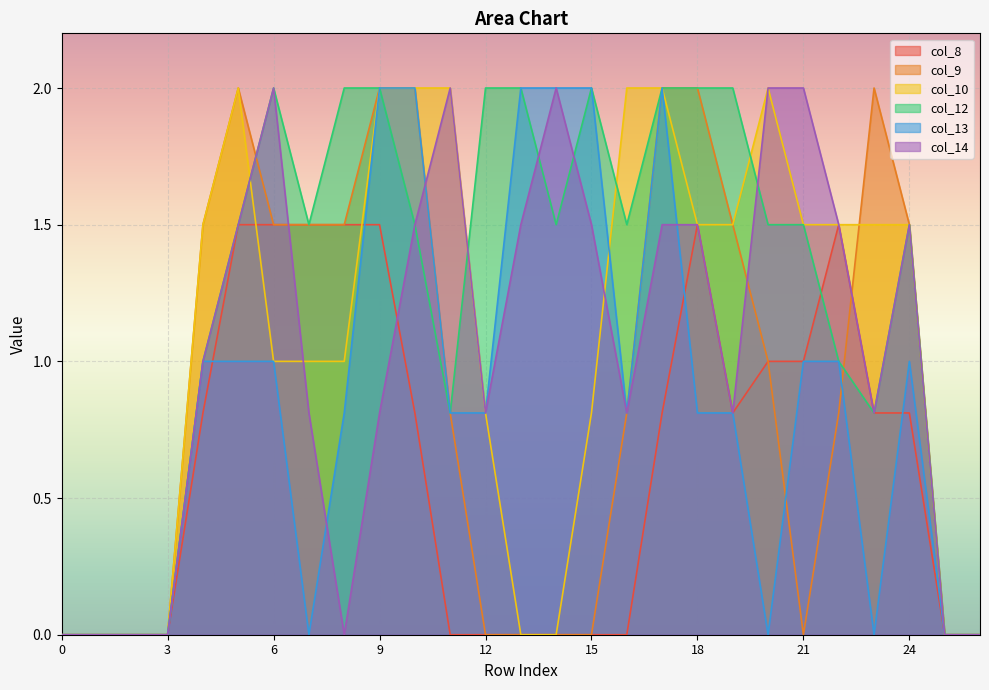

What is the spread (max minus min) of values at 23?

2.0